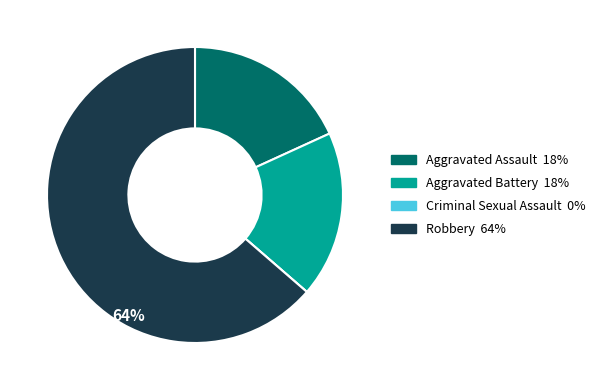

Which category has the biggest portion of the pie?

Robbery